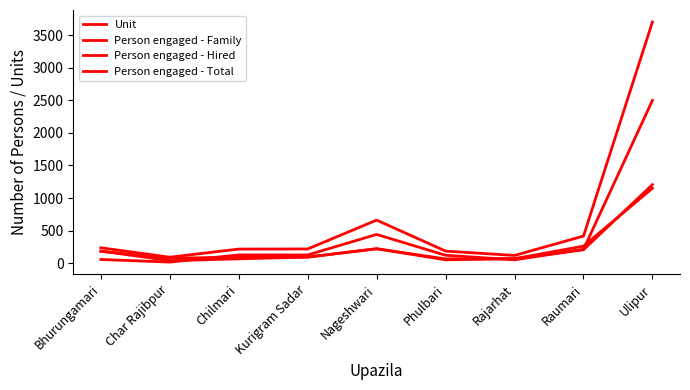

Reading right to left, transcribe all the data shown in this chart.

Unit: Ulipur=1150	Raumari=260	Rajarhat=67	Phulbari=50	Nageshwari=220	Kurigram Sadar=92	Chilmari=65	Char Rajibpur=37	Bhurungamari=185
Person engaged - Family: Ulipur=1205	Raumari=205	Rajarhat=67	Phulbari=64	Nageshwari=220	Kurigram Sadar=92	Chilmari=90	Char Rajibpur=75	Bhurungamari=180
Person engaged - Hired: Ulipur=2500	Raumari=210	Rajarhat=50	Phulbari=120	Nageshwari=440	Kurigram Sadar=125	Chilmari=125	Char Rajibpur=15	Bhurungamari=55
Person engaged - Total: Ulipur=3705	Raumari=415	Rajarhat=117	Phulbari=184	Nageshwari=660	Kurigram Sadar=217	Chilmari=215	Char Rajibpur=90	Bhurungamari=235